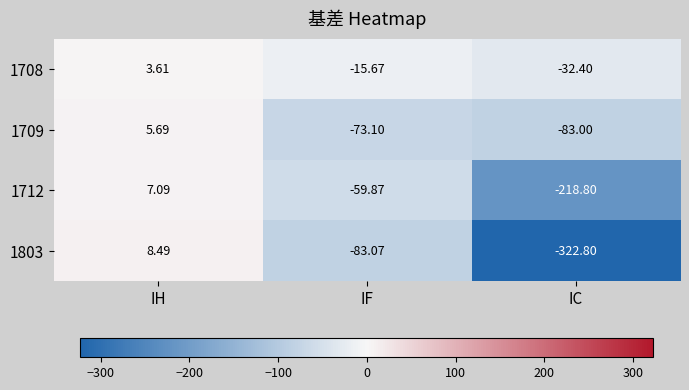

List the labels in order of 1709 value, largest first.

IH, IF, IC